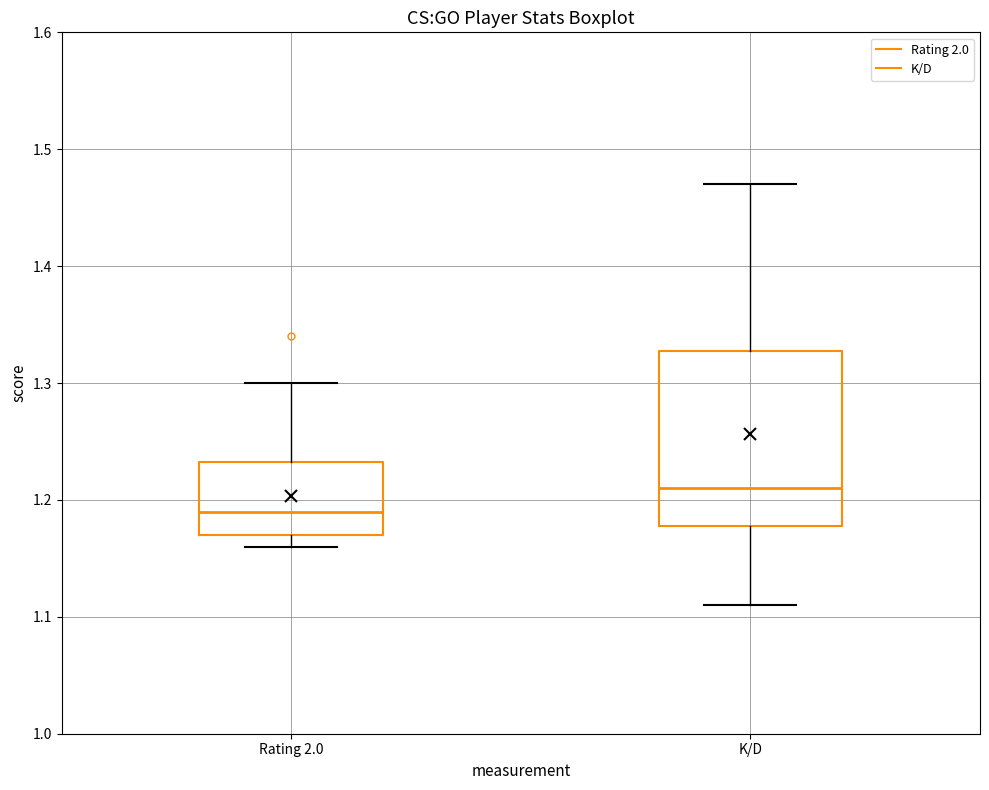

Reading left to right, transcribe this box plot: for each box, give where its median line is, the range the box spans, and where its two whiskers end, as read against the y-axis. The values are not printed on the chart, so give them approximately, as read against the axis.

Rating 2.0: median 1.19, box 1.17 to 1.23, whiskers 1.16 to 1.30
K/D: median 1.21, box 1.18 to 1.33, whiskers 1.11 to 1.47